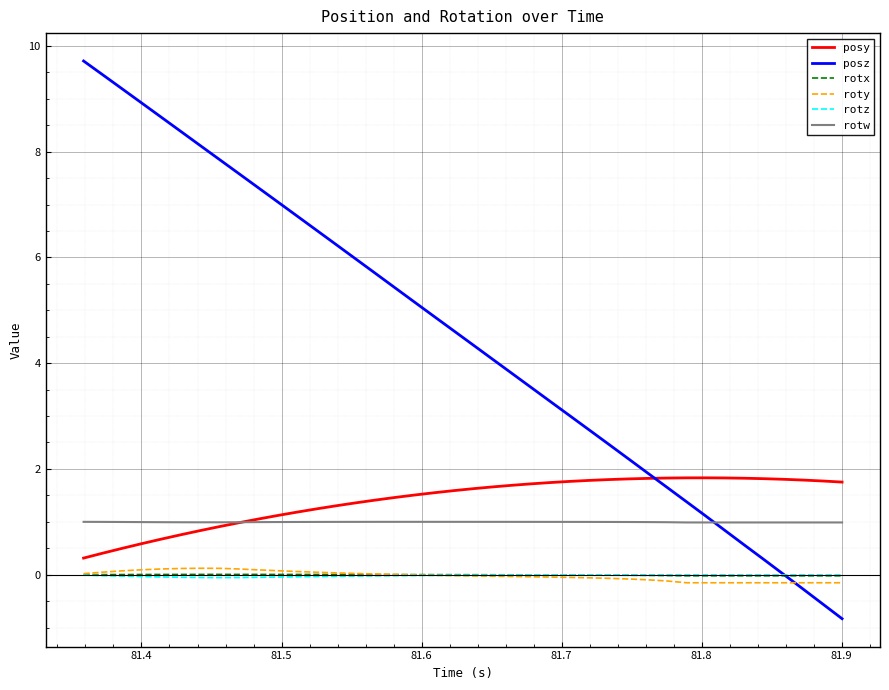

What is the minimum value shown in the chart?

-0.8